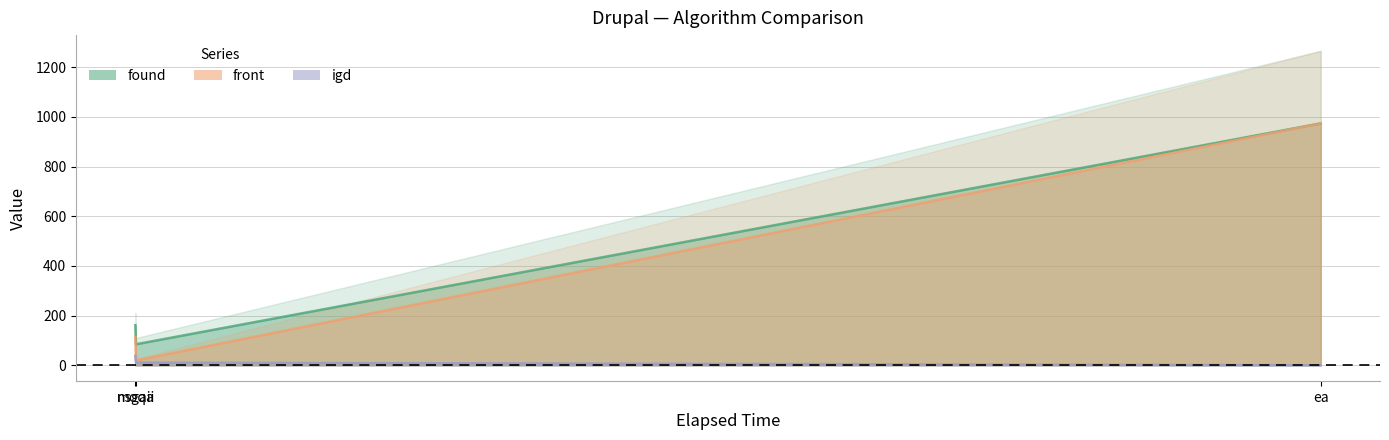

Which series changed the most between nsgaii and ea?

front